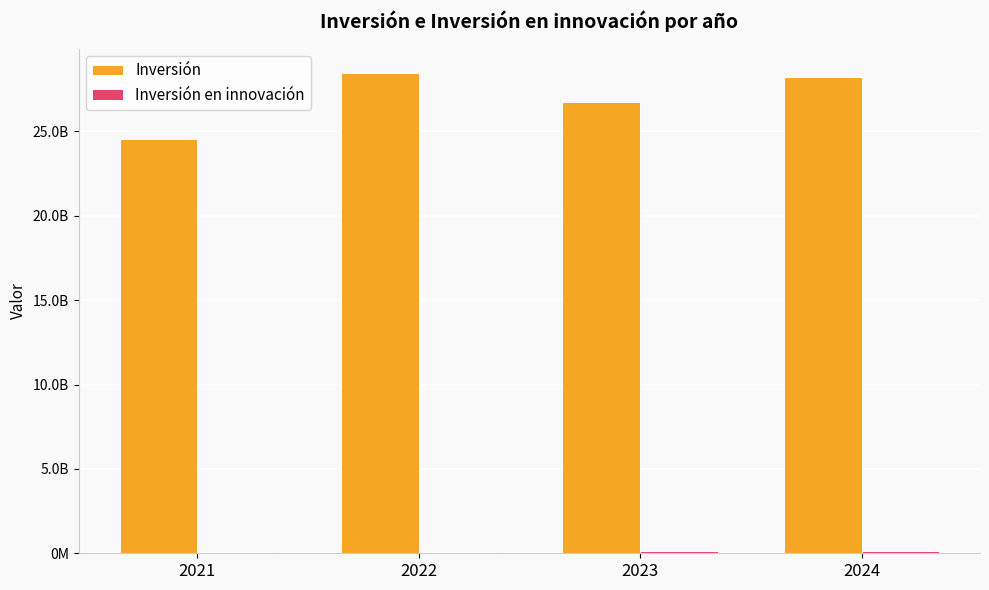

Between 2022 and 2021, which is larger?

2022